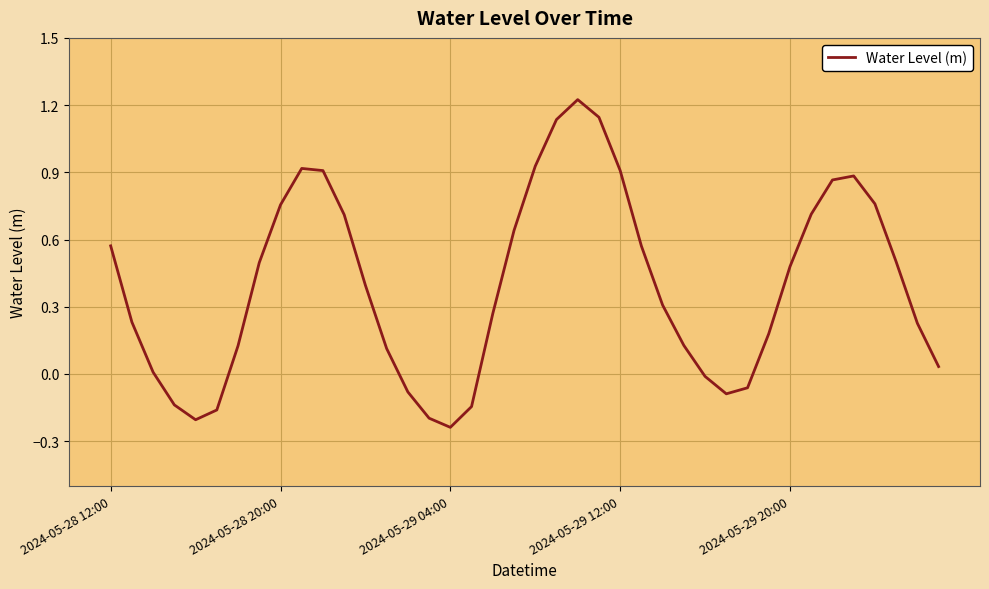

What is the difference between the maximum and minimum values?

1.5